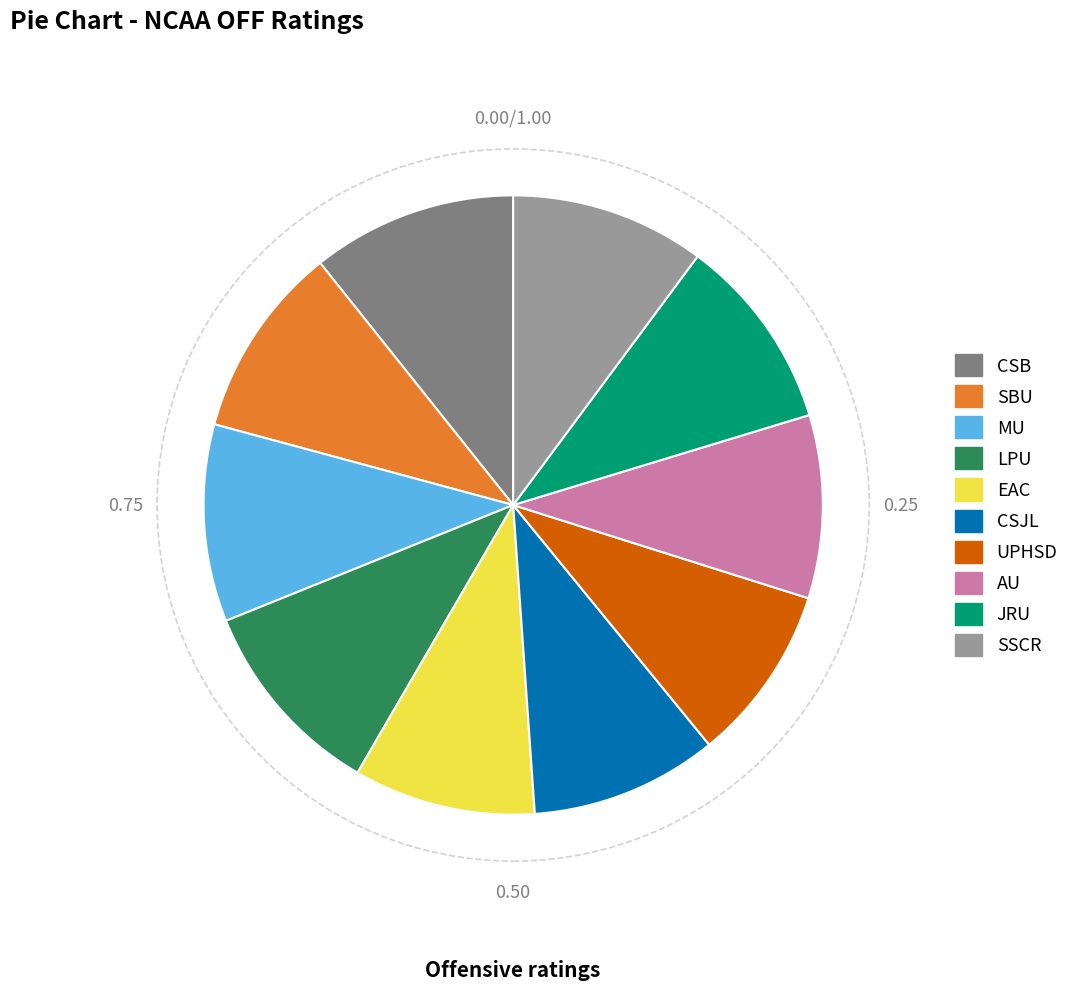

The CSJL slice represents 23% of the pie. True or false?

False